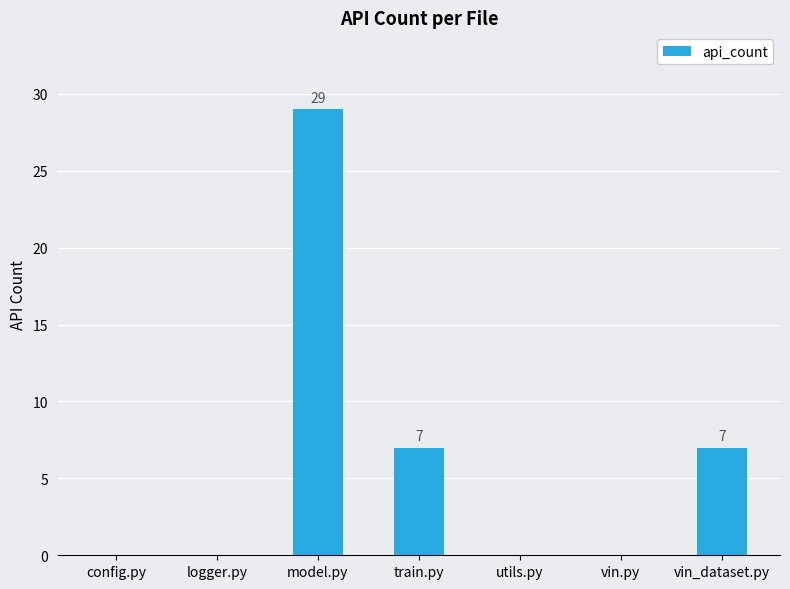

What is the sum of the values at config.py and train.py?

7